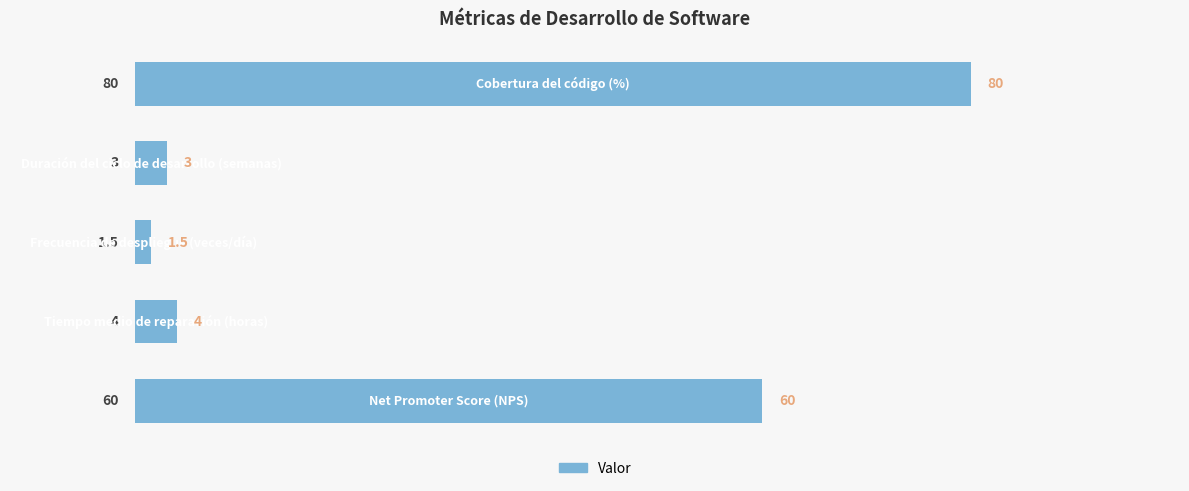

How many data points are less than 4?

2